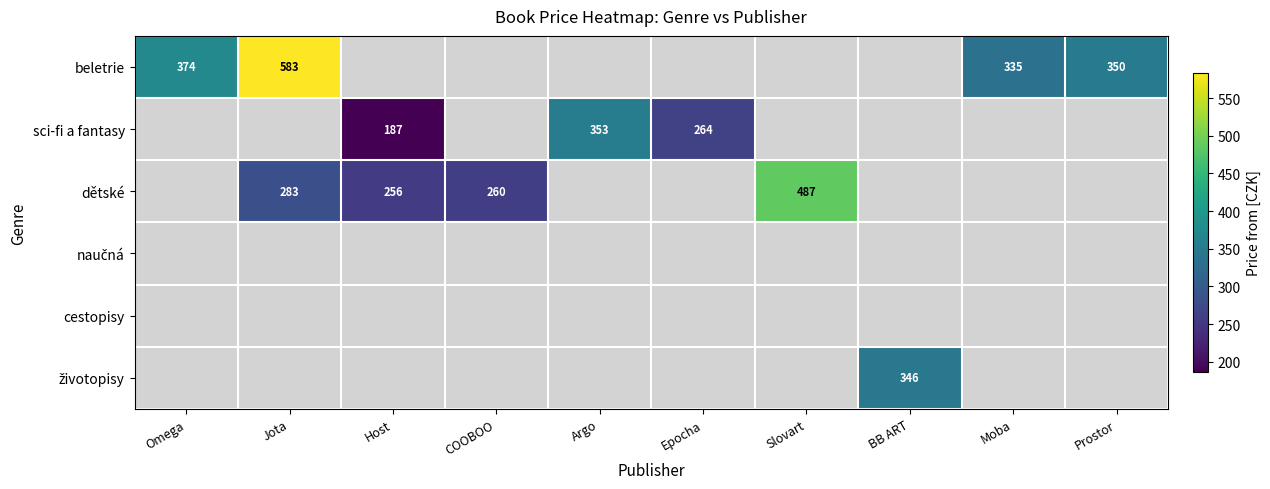

The value of beletrie at Jota is 243. True or false?

False